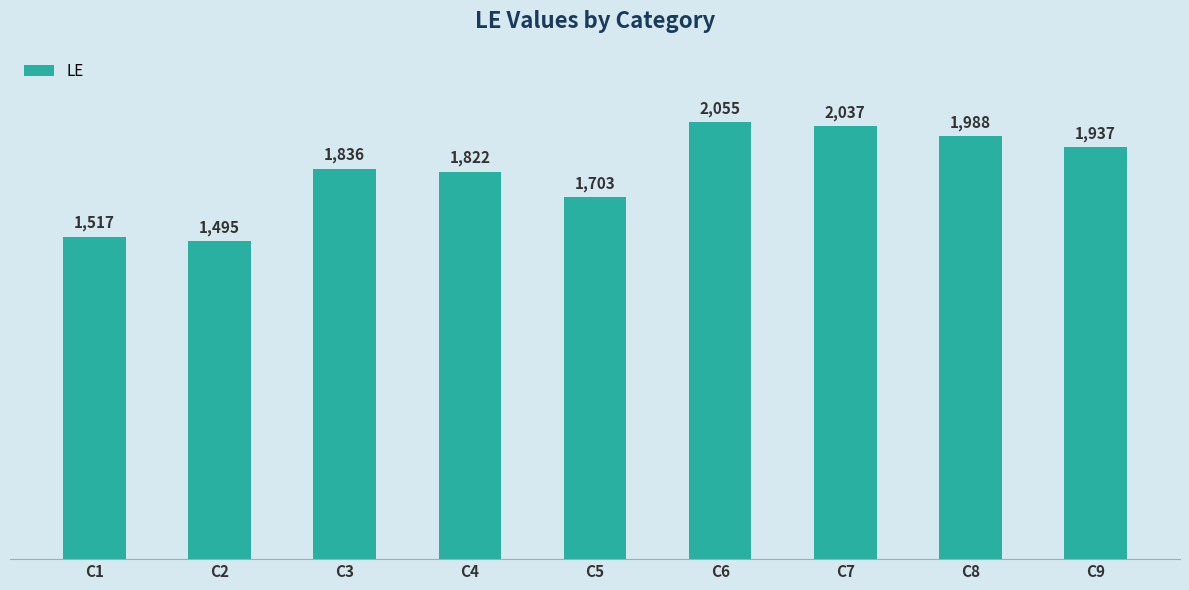

Between C5 and C1, which is larger?

C5